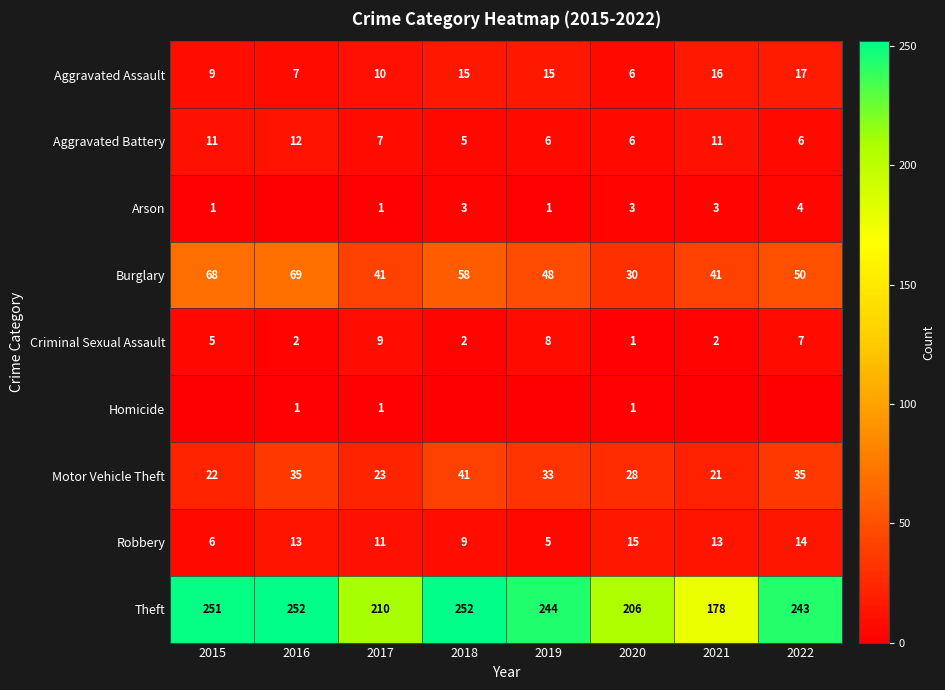

What is the average value of the Theft series?

230